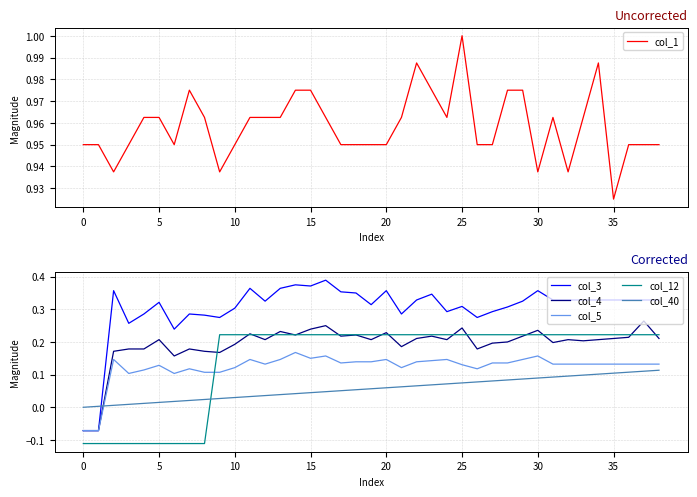

Reading left to right, transcribe all the data shown in this chart.

col_1: 1.0	1.0	0.9	1.0	1.0	1.0	1.0	1.0	1.0	0.9	1.0	1.0	1.0	1.0	1.0	1.0	1.0	1.0	1.0	1.0	1.0	1.0	1.0	1.0	1.0	1.0	1.0	1.0	1.0	1.0	0.9	1.0	0.9	1.0	1.0	0.9	1.0	1.0	1.0
col_3: -0.1	-0.1	0.4	0.3	0.3	0.3	0.2	0.3	0.3	0.3	0.3	0.4	0.3	0.4	0.4	0.4	0.4	0.4	0.3	0.3	0.4	0.3	0.3	0.3	0.3	0.3	0.3	0.3	0.3	0.3	0.4	0.3	0.3	0.3	0.3	0.3	0.3	0.3	0.3
col_4: -0.1	-0.1	0.2	0.2	0.2	0.2	0.2	0.2	0.2	0.2	0.2	0.2	0.2	0.2	0.2	0.2	0.2	0.2	0.2	0.2	0.2	0.2	0.2	0.2	0.2	0.2	0.2	0.2	0.2	0.2	0.2	0.2	0.2	0.2	0.2	0.2	0.2	0.3	0.2
col_5: -0.1	-0.1	0.1	0.1	0.1	0.1	0.1	0.1	0.1	0.1	0.1	0.1	0.1	0.1	0.2	0.1	0.2	0.1	0.1	0.1	0.1	0.1	0.1	0.1	0.1	0.1	0.1	0.1	0.1	0.1	0.2	0.1	0.1	0.1	0.1	0.1	0.1	0.1	0.1
col_12: -0.1	-0.1	-0.1	-0.1	-0.1	-0.1	-0.1	-0.1	-0.1	0.2	0.2	0.2	0.2	0.2	0.2	0.2	0.2	0.2	0.2	0.2	0.2	0.2	0.2	0.2	0.2	0.2	0.2	0.2	0.2	0.2	0.2	0.2	0.2	0.2	0.2	0.2	0.2	0.2	0.2
col_40: 0.0	0.0	0.0	0.0	0.0	0.0	0.0	0.0	0.0	0.0	0.0	0.0	0.0	0.0	0.0	0.0	0.0	0.1	0.1	0.1	0.1	0.1	0.1	0.1	0.1	0.1	0.1	0.1	0.1	0.1	0.1	0.1	0.1	0.1	0.1	0.1	0.1	0.1	0.1